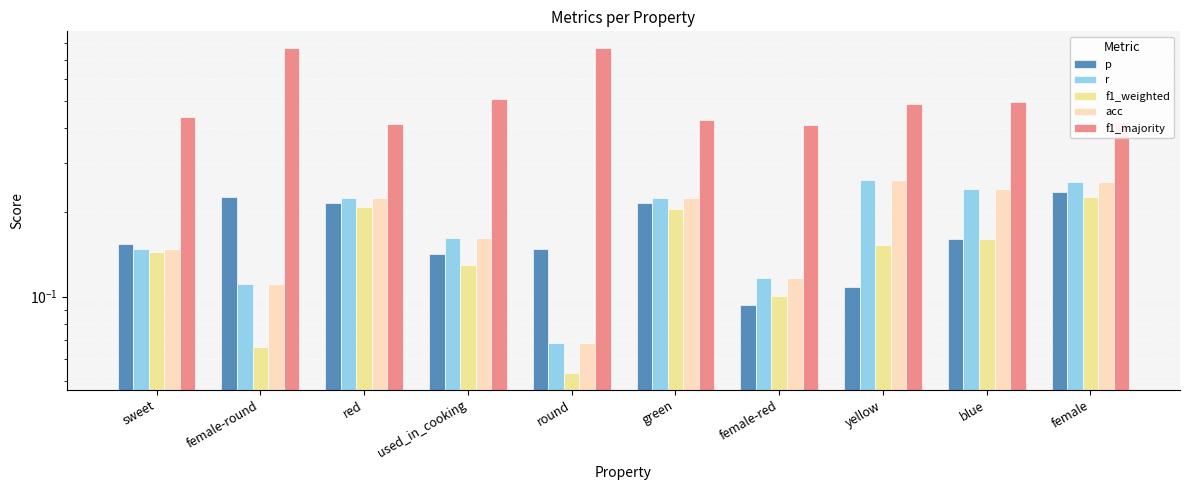

Rank the categories by f1_majority value from lowest to highest.

female-red, red, female, green, sweet, yellow, blue, used_in_cooking, round, female-round